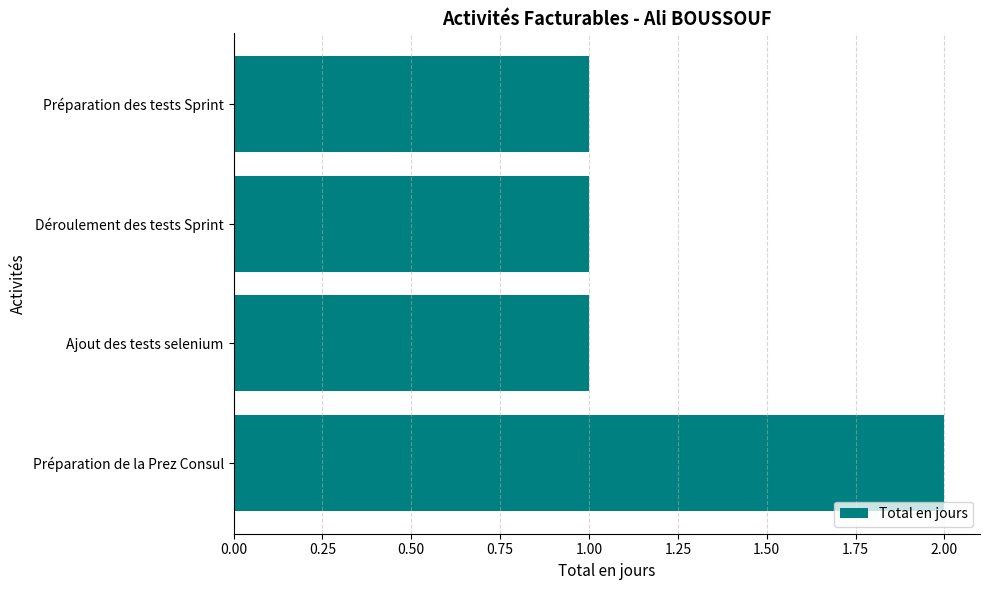

The chart shows a value of 0 at Déroulement des tests Sprint. True or false?

False